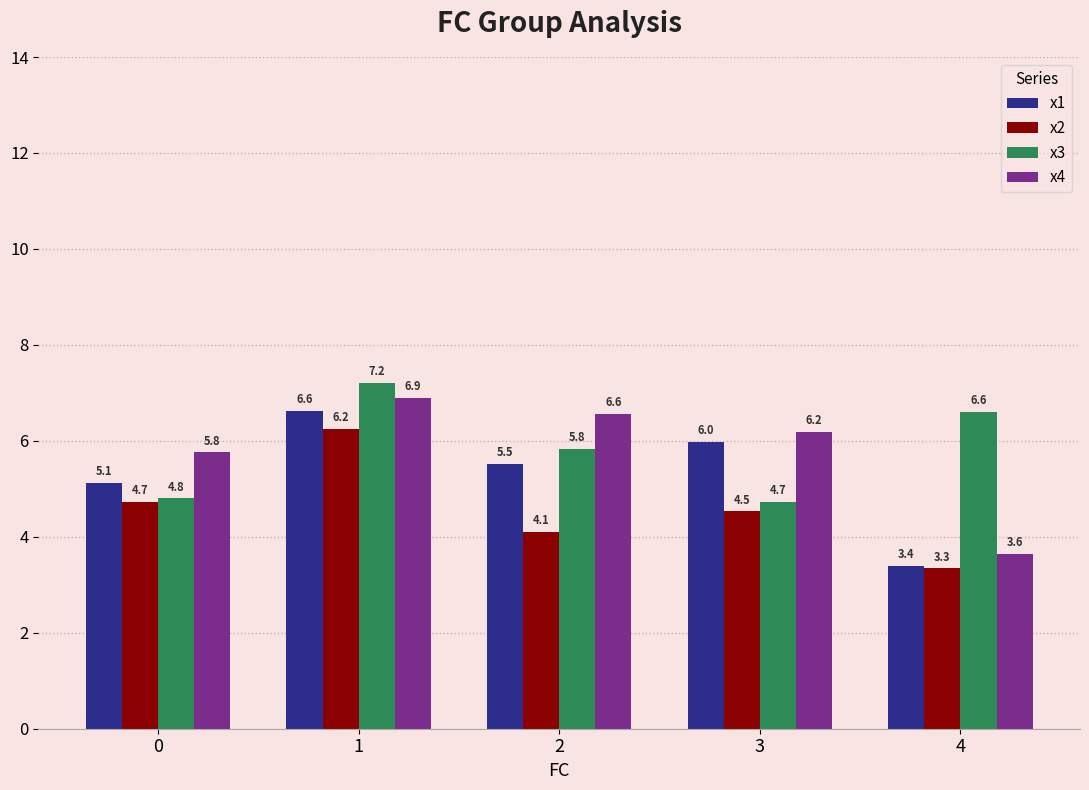

Which label corresponds to the smallest value in the chart?

4